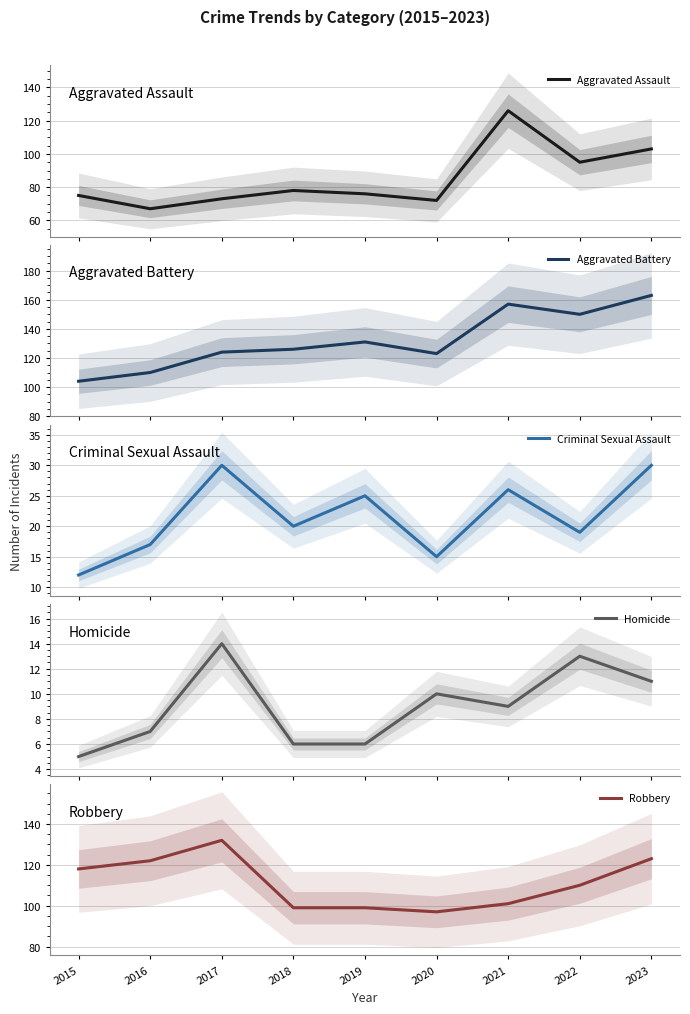

What are all the series names shown in the legend?

Aggravated Assault, Aggravated Battery, Criminal Sexual Assault, Homicide, Robbery